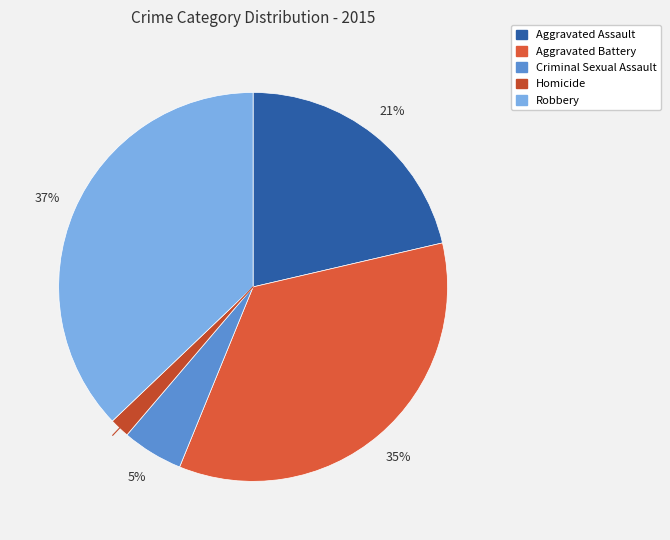

Combined, do Robbery and Homicide account for over 50%?

No